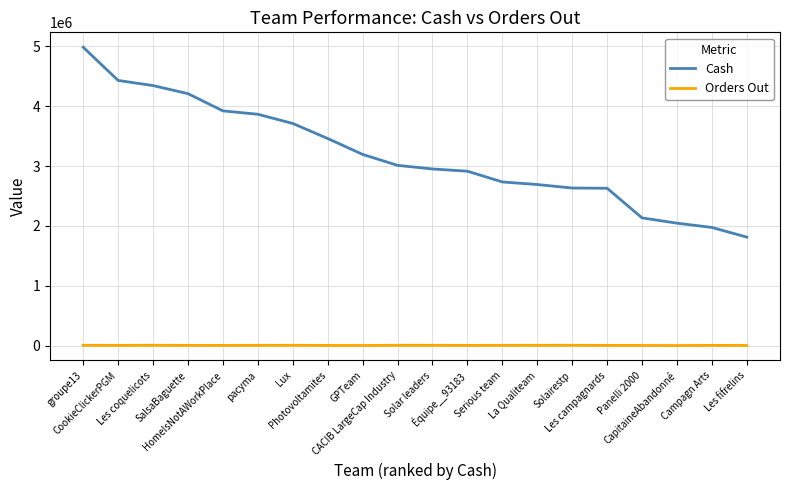

True or false: Cash and Orders Out intersect in this chart.

False